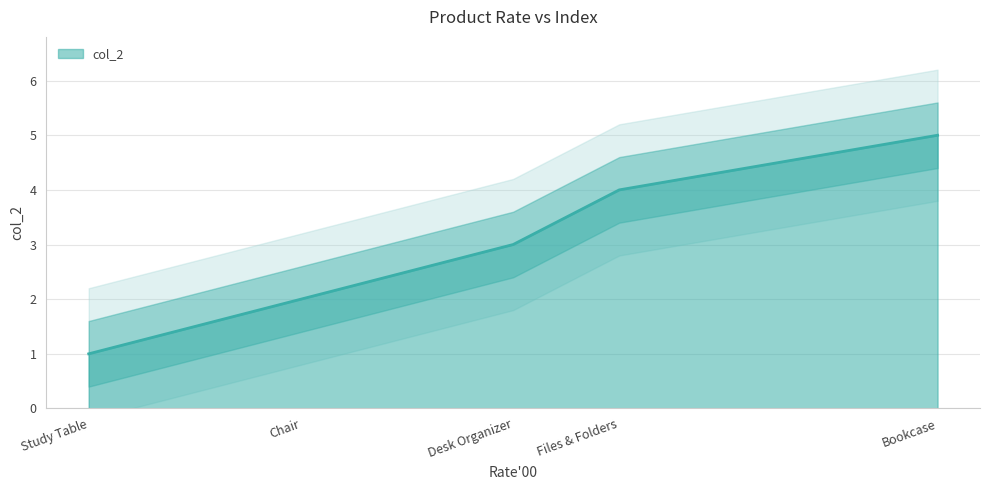

What is the greatest value displayed?

5